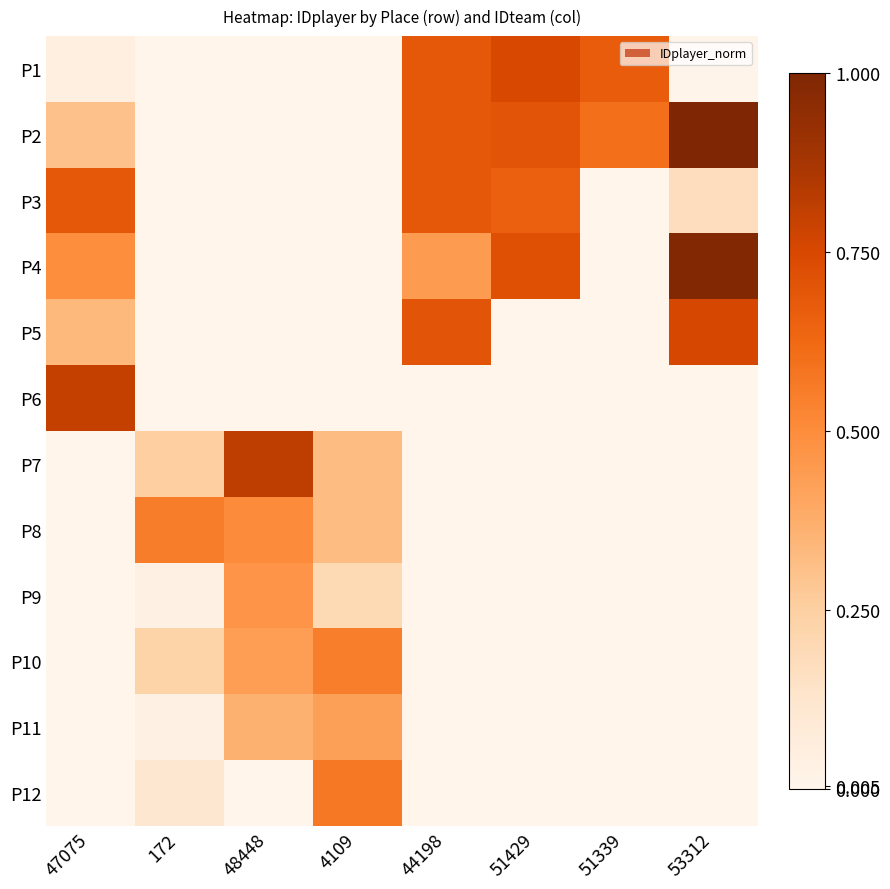

What is the greatest value displayed?

1.0